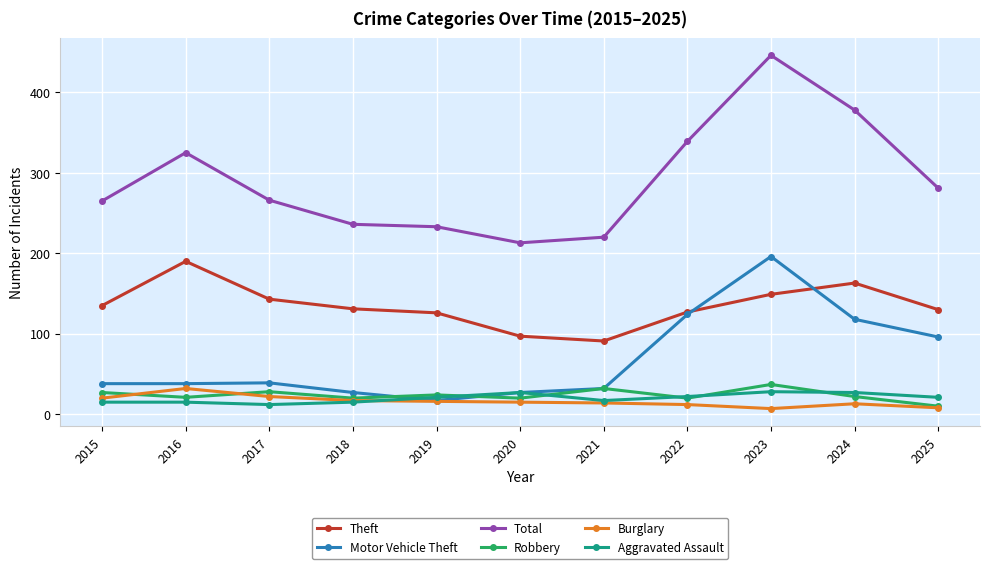

True or false: Burglary has a value of 13 at 2024.

True